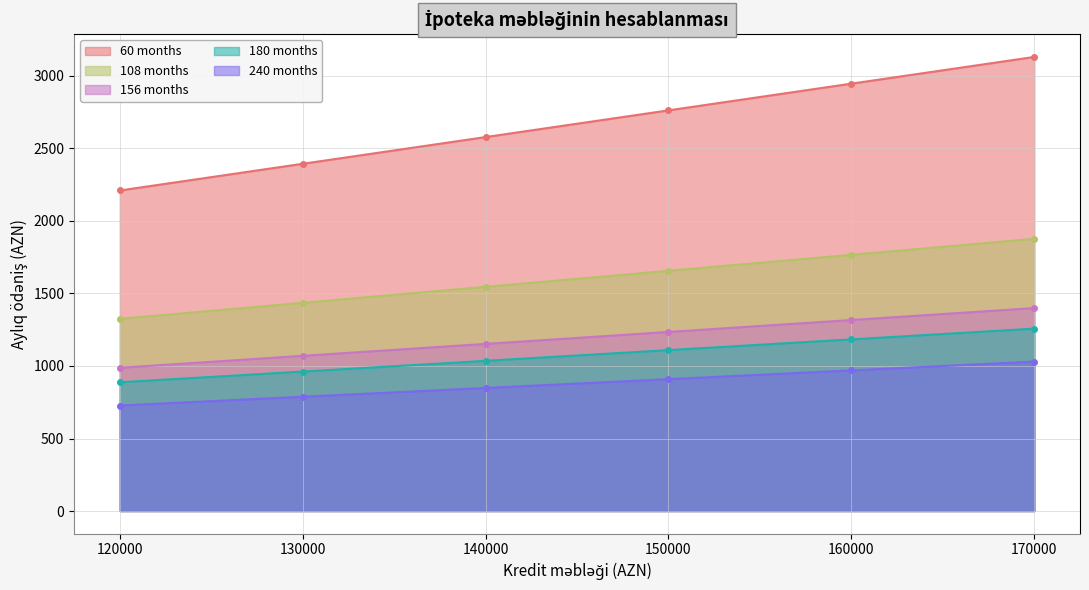

At which label does 180 months reach its peak?

170000